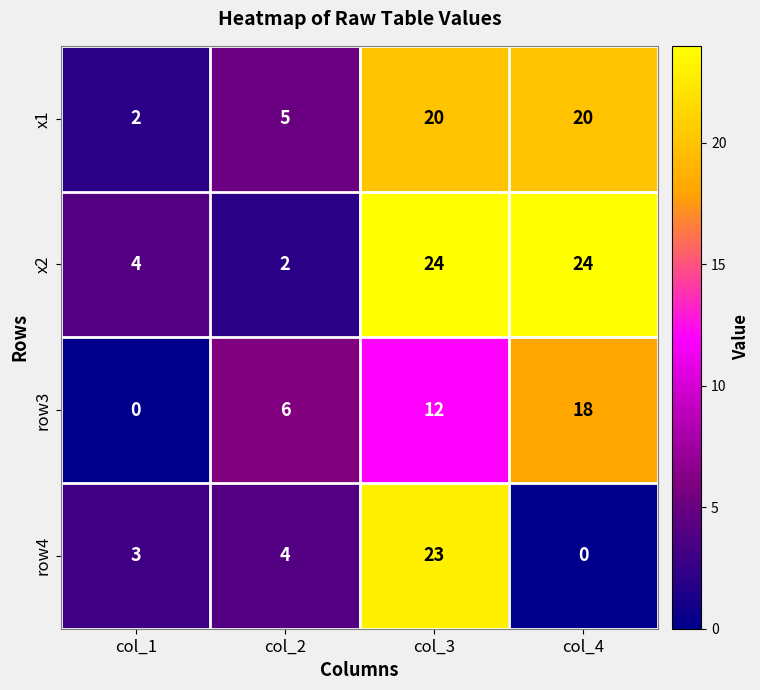

List the series in order of their peak value, highest first.

x2, row4, x1, row3